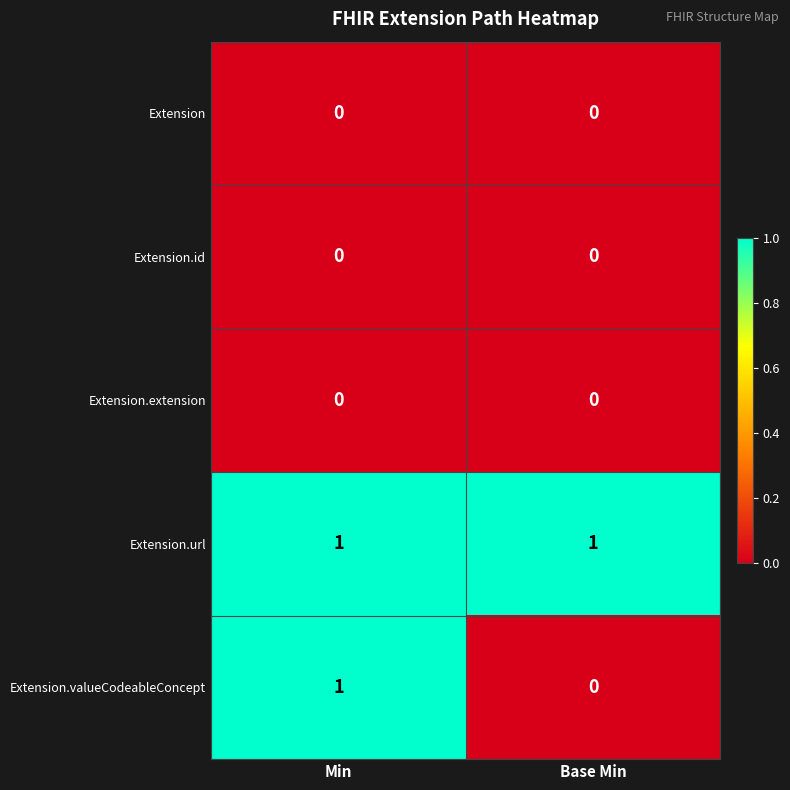

Which series has the widest spread of values?

Extension.valueCodeableConcept